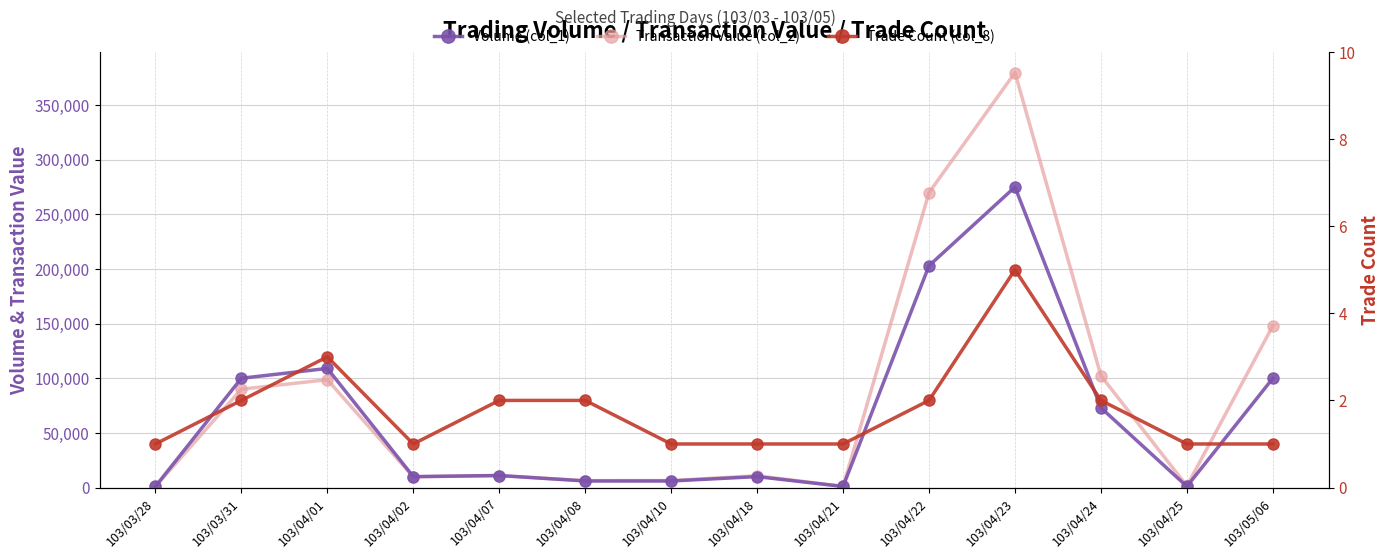

List the series in order of their peak value, lowest first.

Trade Count (col_8), Volume (col_1), Transaction Value (col_2)